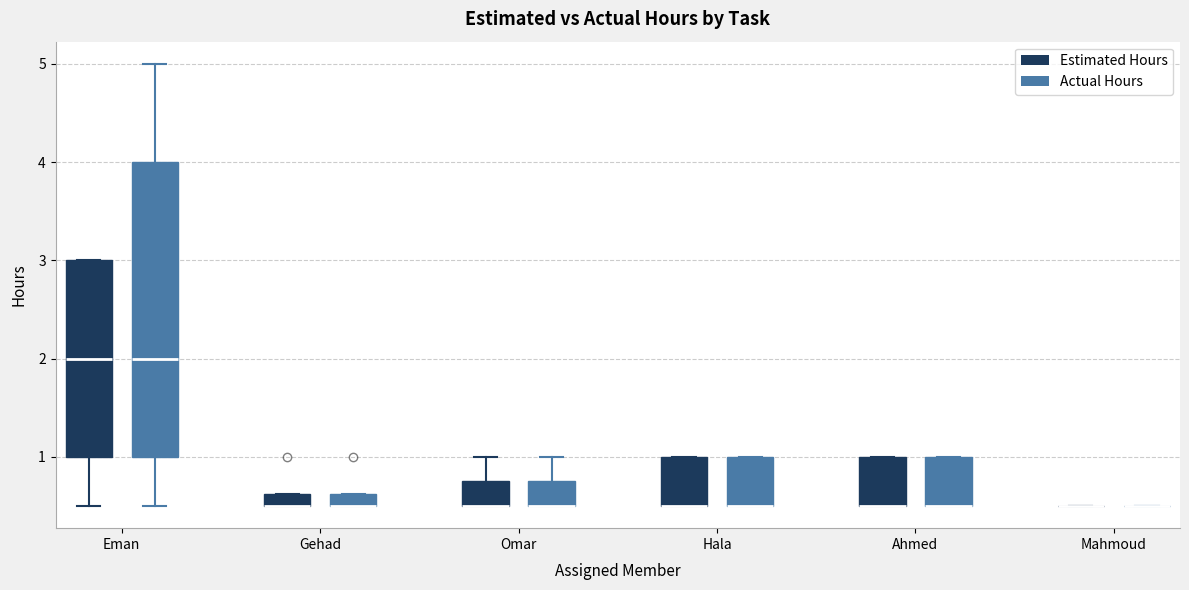

Where is the lower edge of the box for Ahmed (Actual Hours) on the y-axis? The values are not printed on the chart, so give them approximately, as read against the axis.

0.5